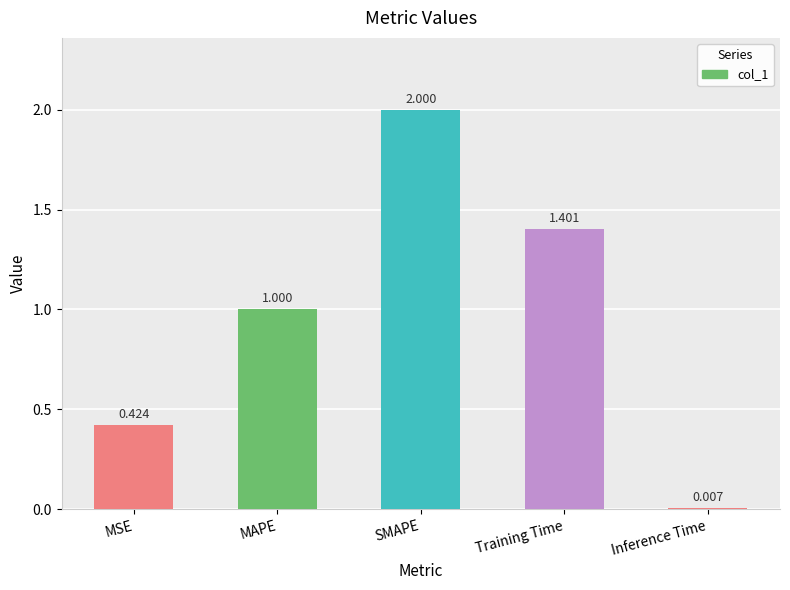

What is the label of the 5th bar from the left?

Inference Time